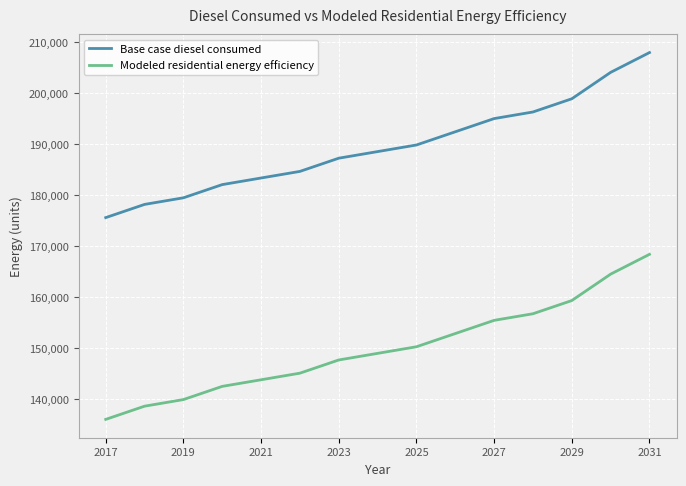

What is the difference between the maximum and minimum values in the Modeled residential energy efficiency series?

32370.3